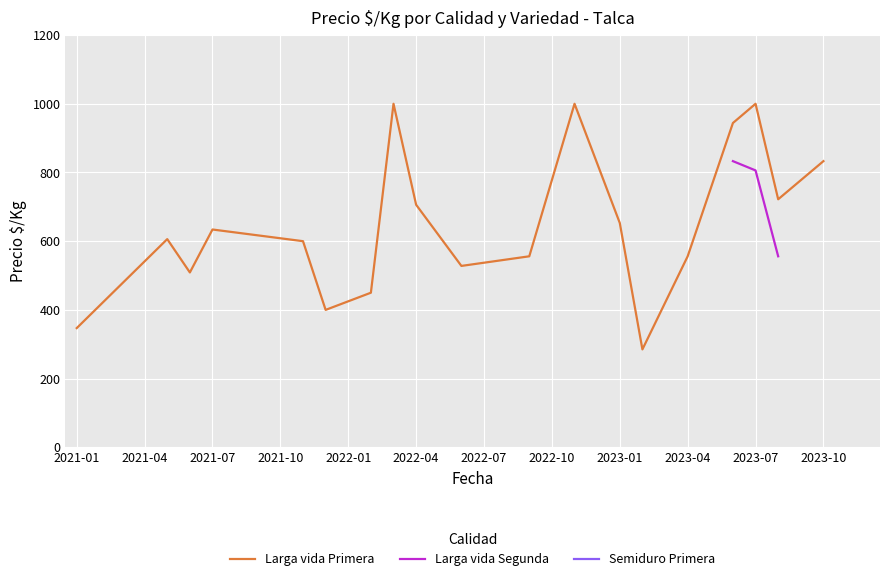

What is the maximum value for Larga vida Primera?

1000